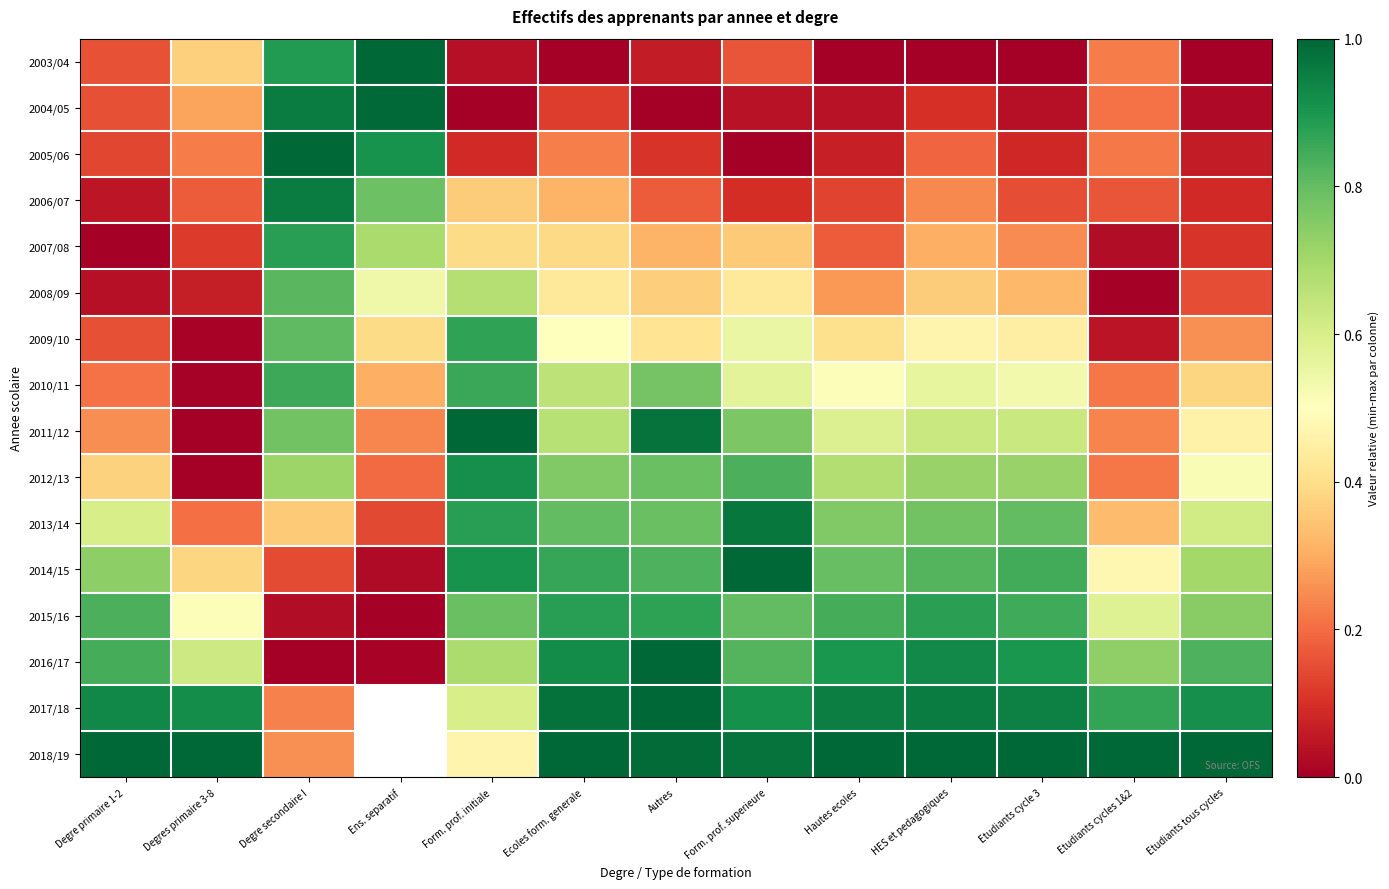

What is the spread (max minus min) of values at Autres?

1.0